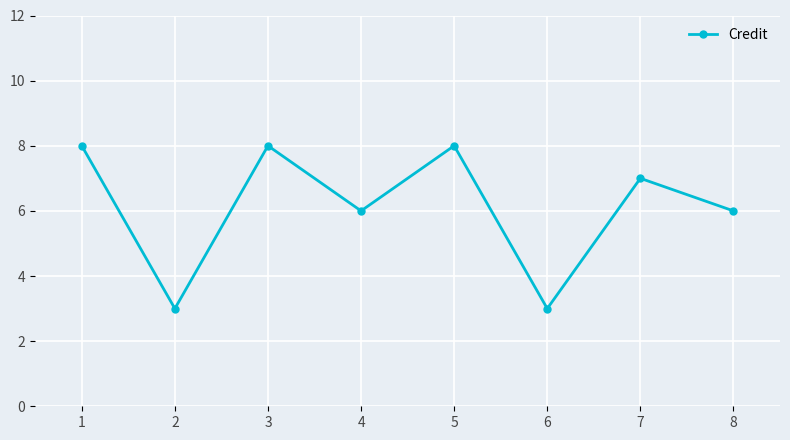

True or false: the data shows 8 at 5.

True